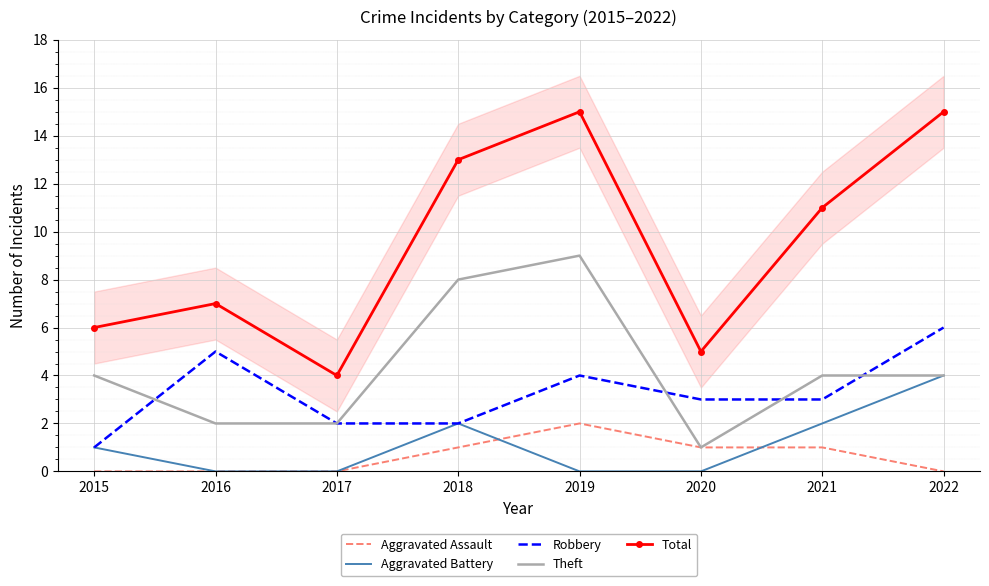

True or false: Aggravated Battery and Theft cross at least once.

False